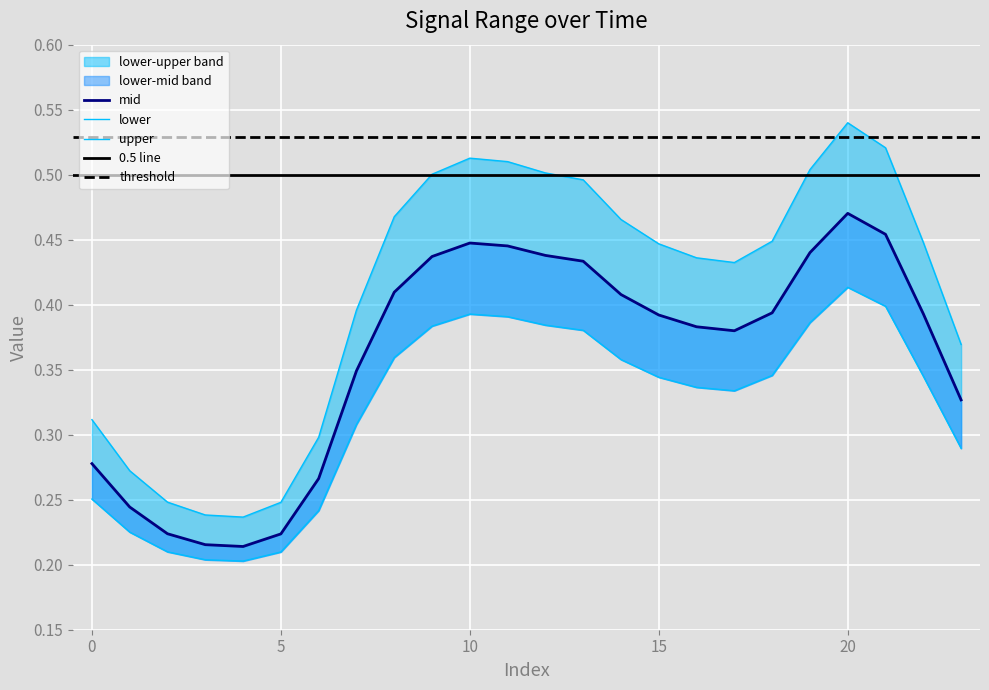

Read the mid value at 8.

0.4